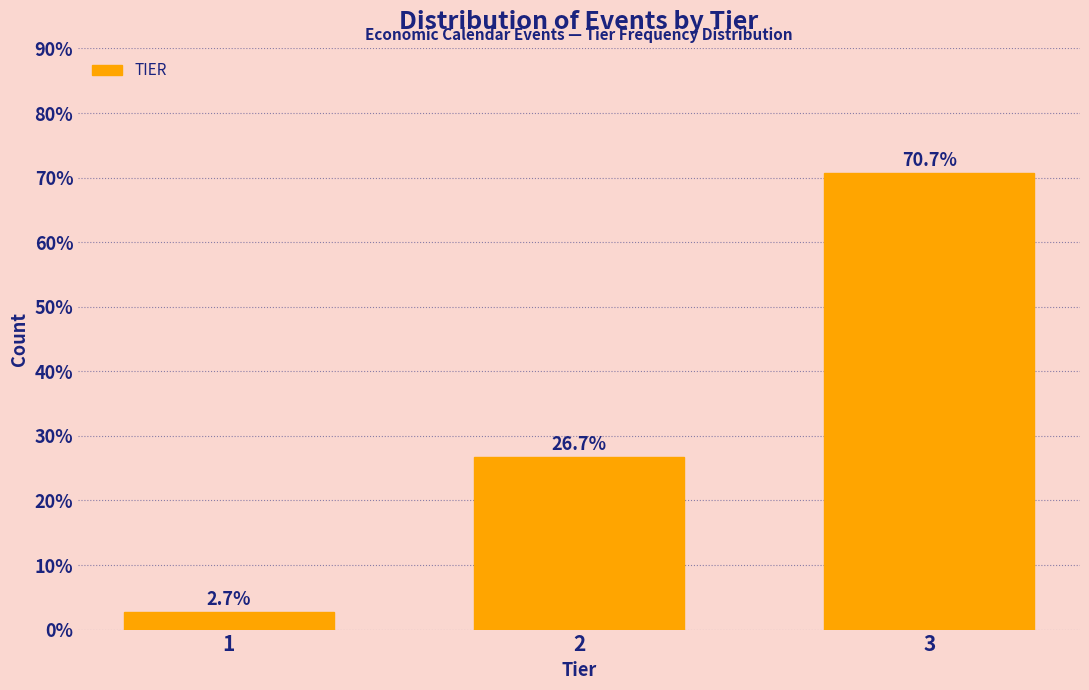

Reading left to right, what are all the values shown in this chart?

2.7	26.7	70.7